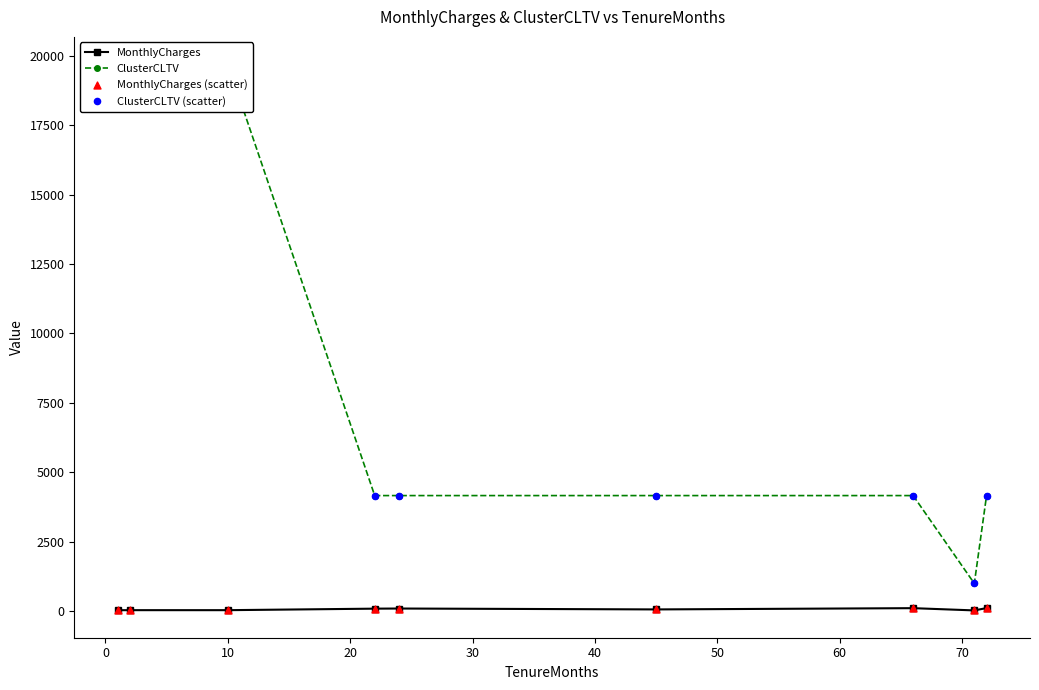

At how many categories does at least one series exceed 5926?

3